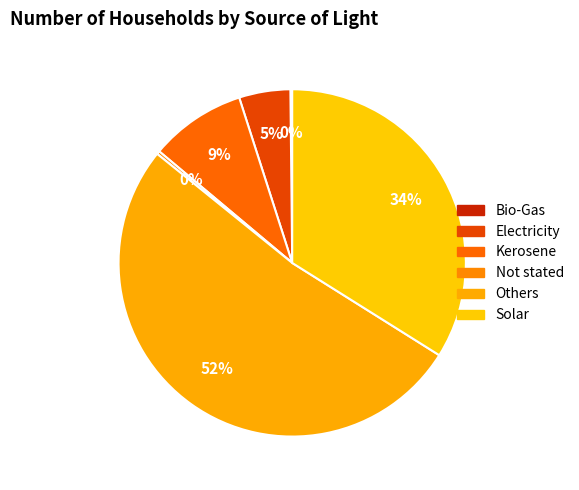

Is there any slice that represents more than half of the pie?

Yes